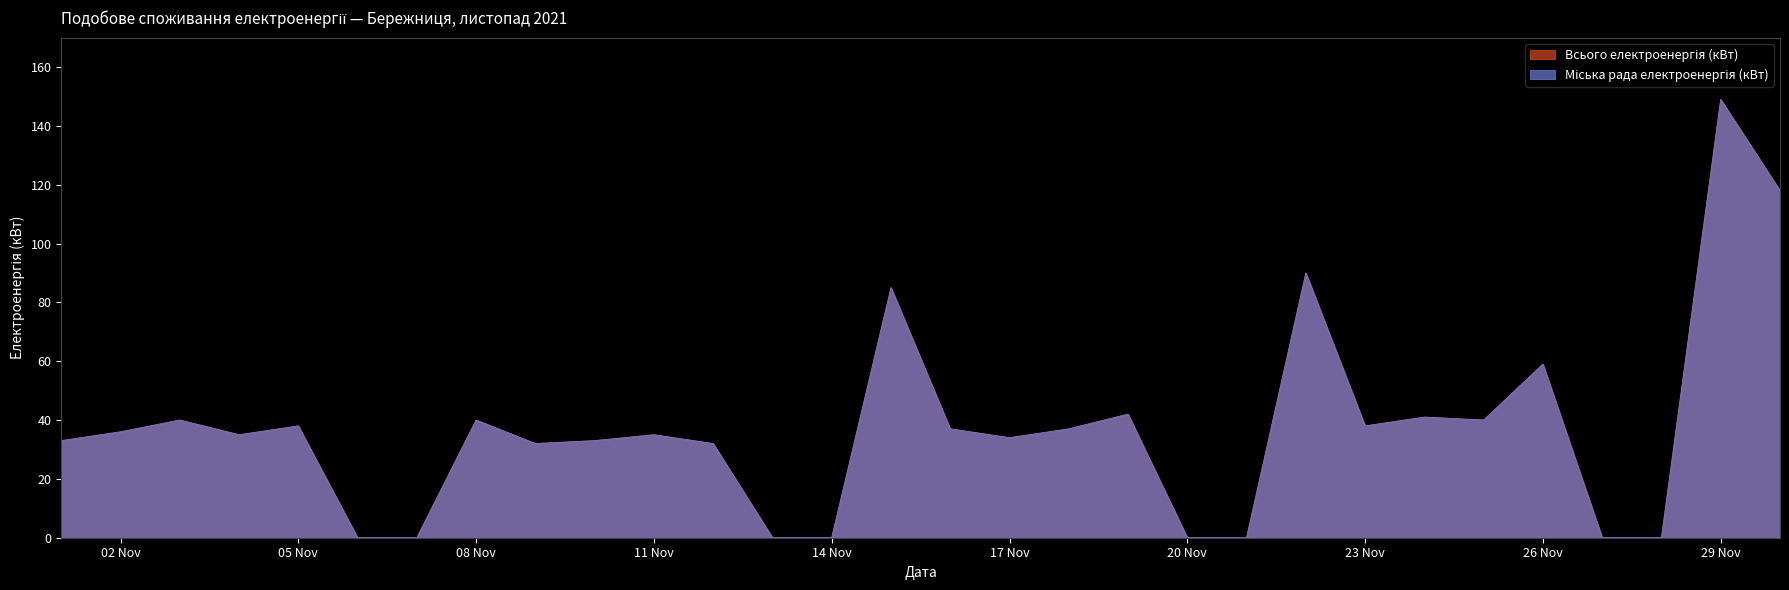

What value does the Міська рада електроенергія (кВт) series have at 23 Nov, to the nearest 5?

40